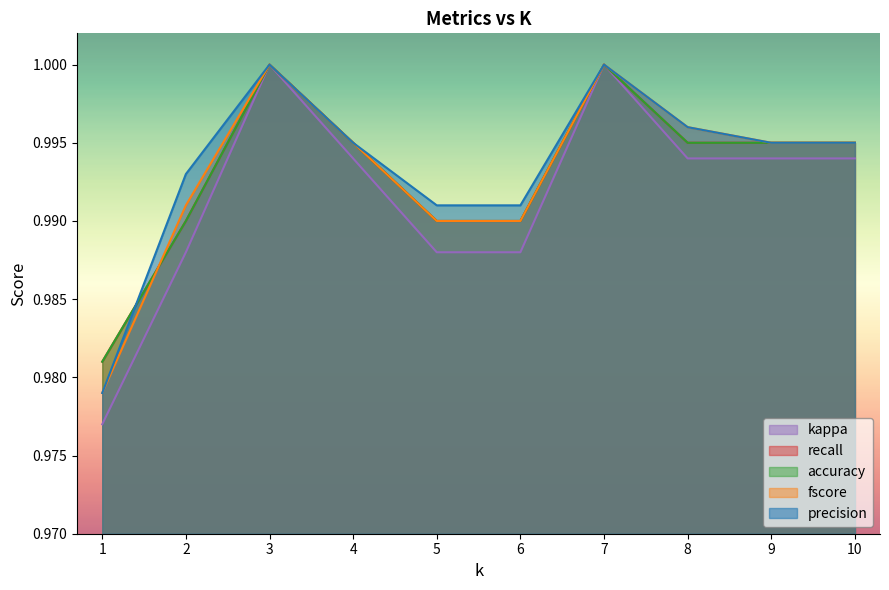

How many interior local peaks does the precision series have?

2